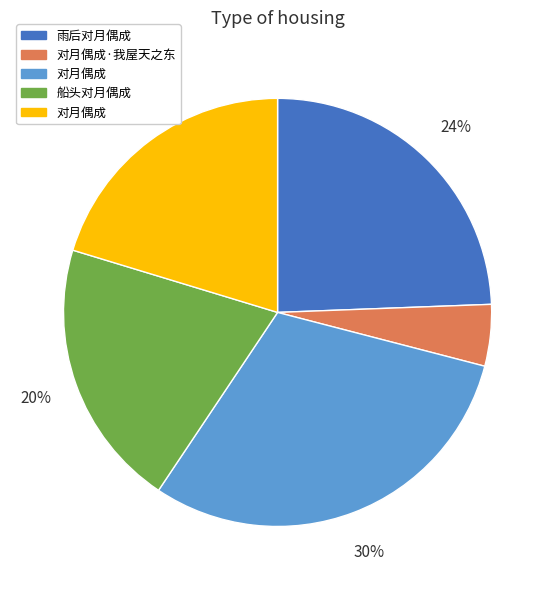

How many slices are in this pie chart?

5